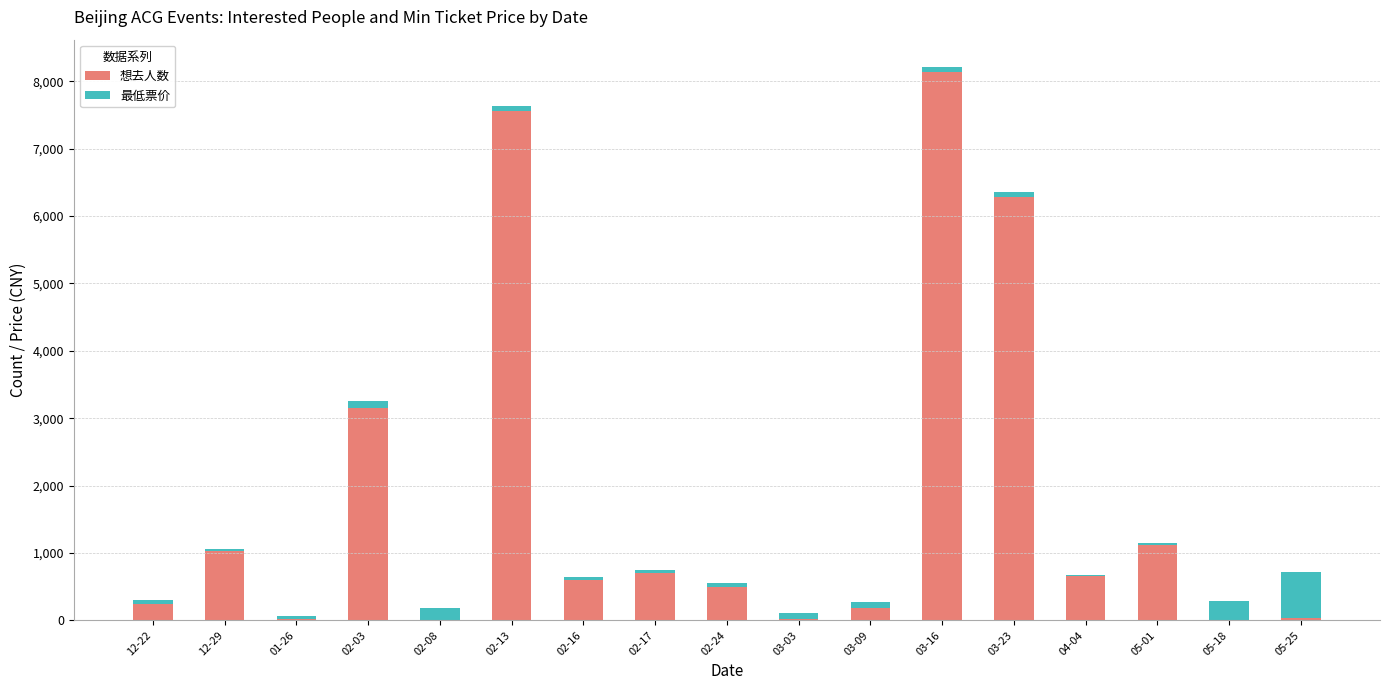

At which label does 想去人数 reach its peak?

03-16